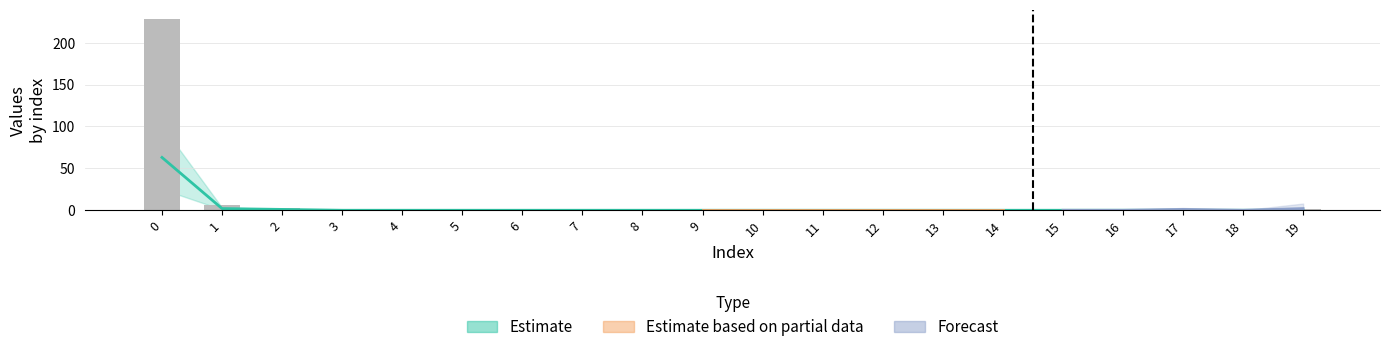

What is the difference between the second highest and minimum values in the col_1 series?

2